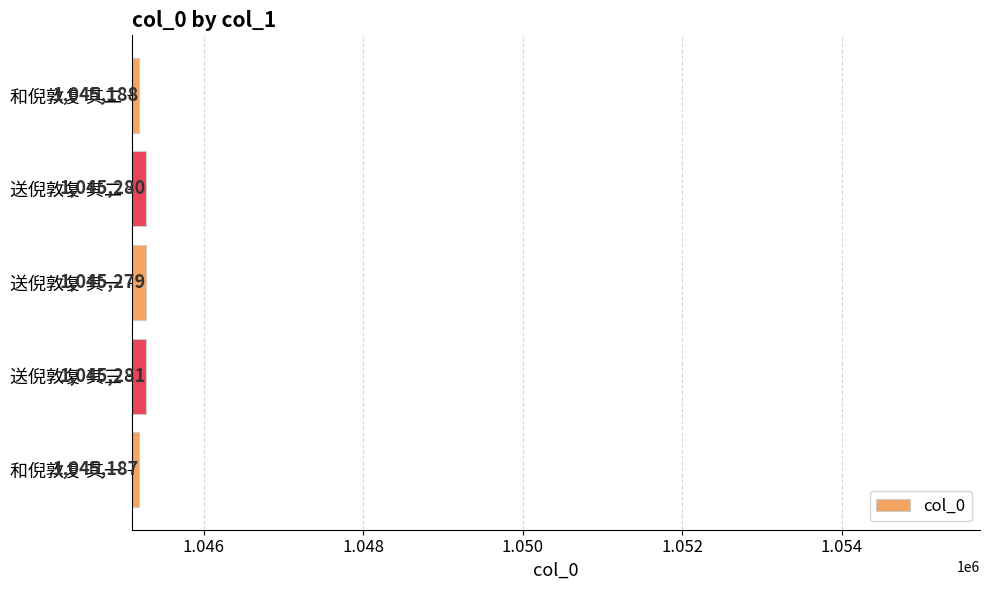

The value at 送倪敦复 其一 is 1045279. True or false?

True